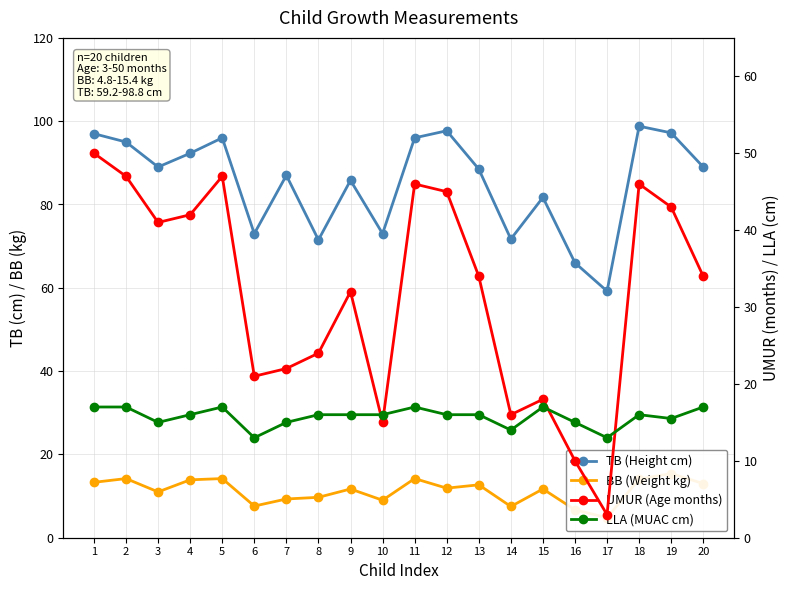

Reading left to right, list all the values displayed in this chart.

TB (Height cm): 1=97.0	2=95.0	3=89.0	4=92.3	5=96.0	6=73.0	7=87.0	8=71.5	9=85.8	10=73.0	11=96.0	12=97.7	13=88.5	14=71.7	15=81.7	16=66.0	17=59.2	18=98.8	19=97.2	20=89.0
BB (Weight kg): 1=13.3	2=14.2	3=11.0	4=13.9	5=14.2	6=7.6	7=9.3	8=9.7	9=11.7	10=9.0	11=14.2	12=11.9	13=12.7	14=7.5	15=11.7	16=6.7	17=4.8	18=14.1	19=15.4	20=13.0
UMUR (Age months): 1=50.0	2=47.0	3=41.0	4=42.0	5=47.0	6=21.0	7=22.0	8=24.0	9=32.0	10=15.0	11=46.0	12=45.0	13=34.0	14=16.0	15=18.0	16=10.0	17=3.0	18=46.0	19=43.0	20=34.0
LLA (MUAC cm): 1=17.0	2=17.0	3=15.0	4=16.0	5=17.0	6=13.0	7=15.0	8=16.0	9=16.0	10=16.0	11=17.0	12=16.0	13=16.0	14=14.0	15=17.0	16=15.0	17=13.0	18=16.0	19=15.5	20=17.0